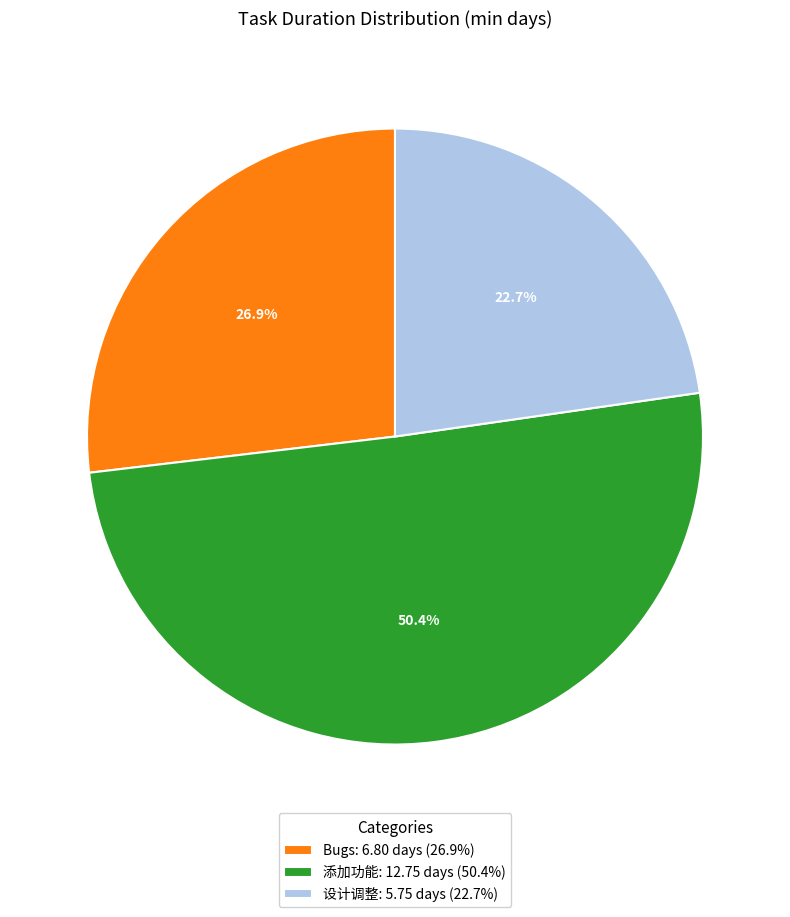

Between 添加功能 and 设计调整, which is larger?

添加功能